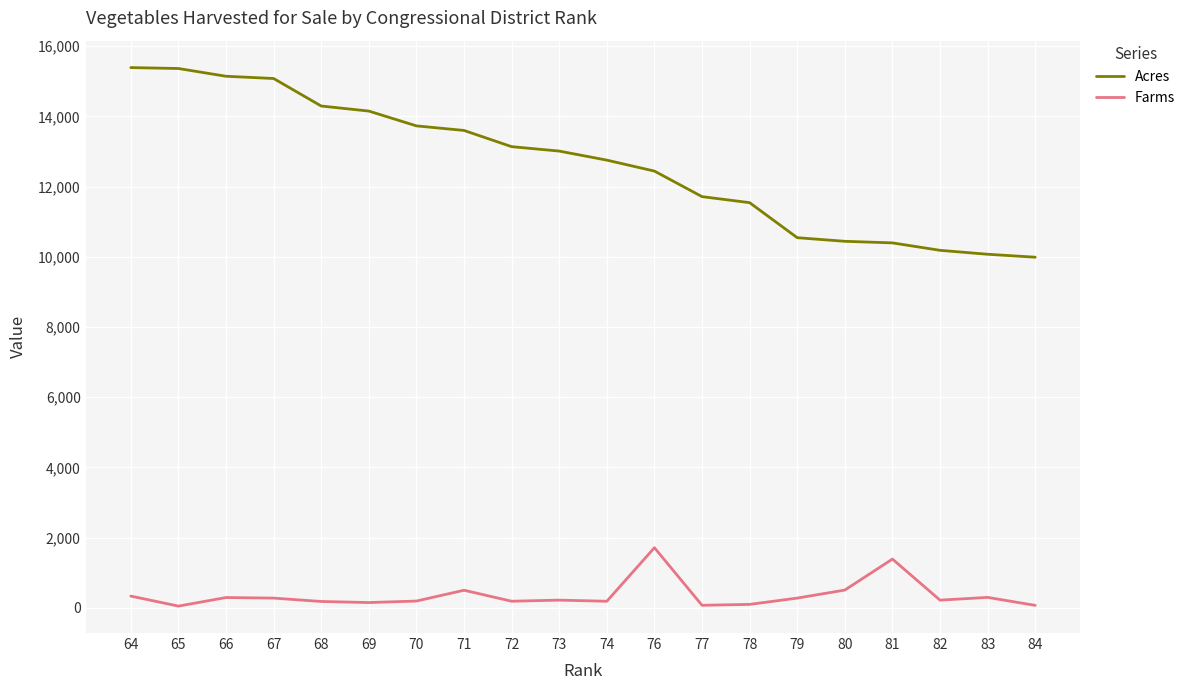

What is the difference between the maximum and minimum values in the Acres series?

5403